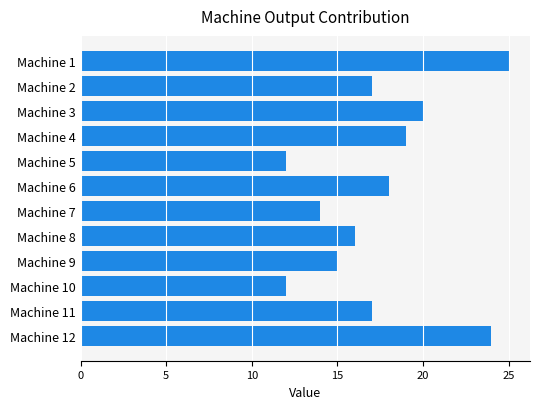

What is the sum of all values?

209